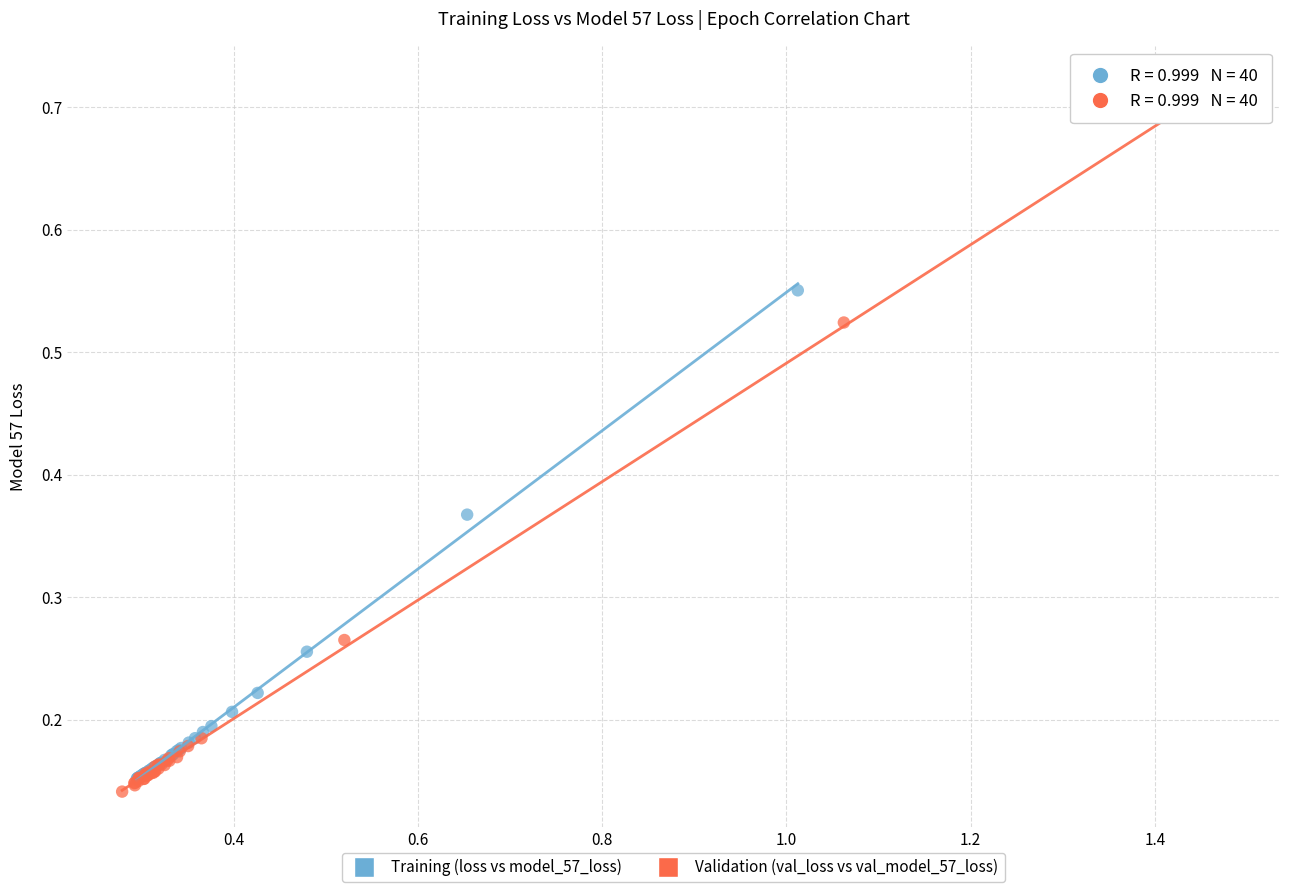

Which series has the largest Y range (max minus min)?

Validation (val_loss vs val_model_57_loss)